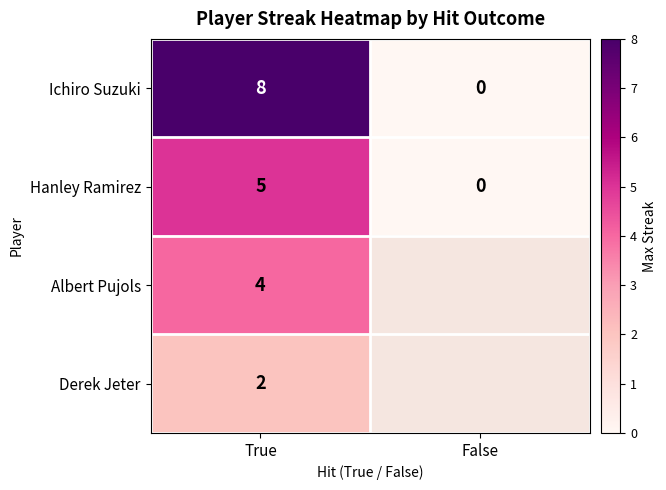

True or false: Hanley Ramirez has a value of 8.4 at True.

False